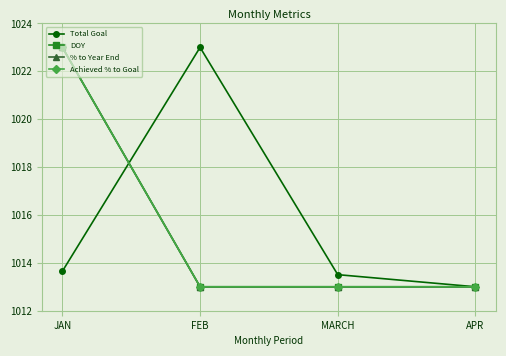

Is this an area chart (filled region under the line)?

No